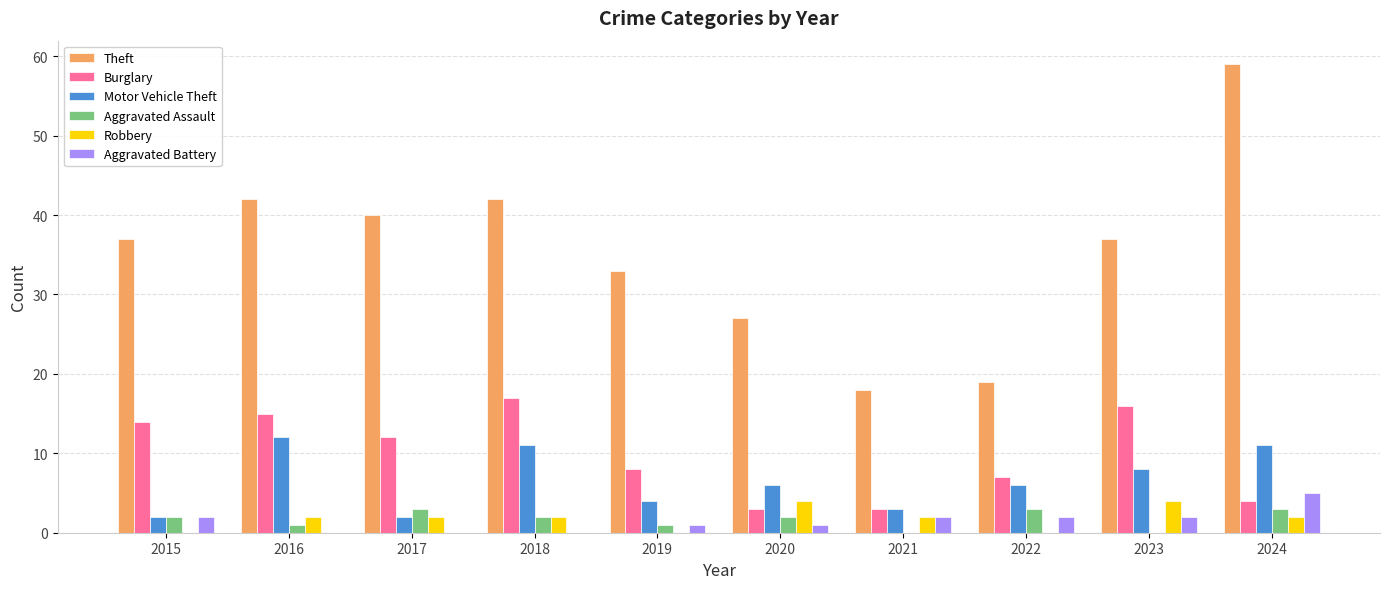

What is the difference between the Aggravated Battery values at 2019 and 2018?

1